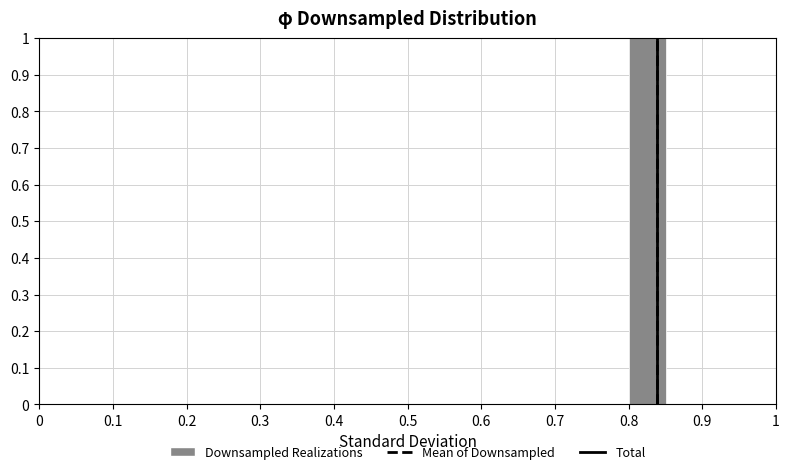

What is the height of the bar covering 0.80 to 0.85 on the x-axis? The values are not printed on the chart, so give them approximately, as read against the axis.

1